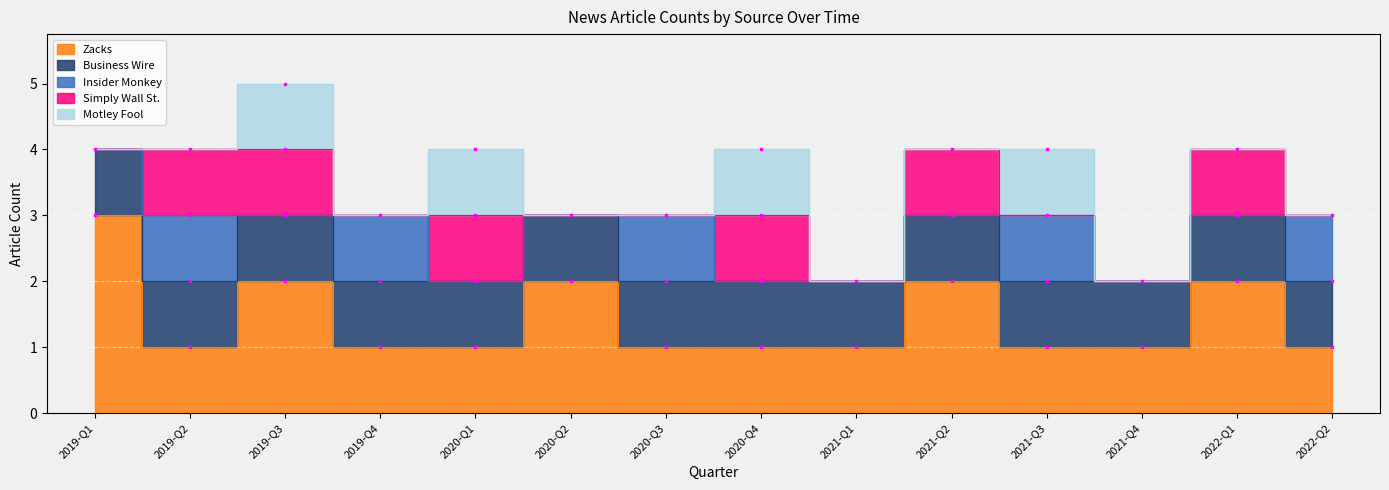

Between which two adjacent categories do Simply Wall St. and Insider Monkey first intersect?

2019-Q3 and 2019-Q4